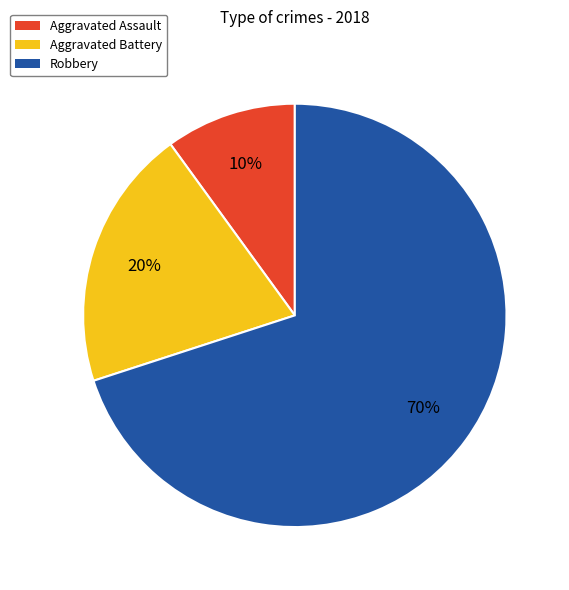

To the nearest percent, what portion does Robbery represent?

70%